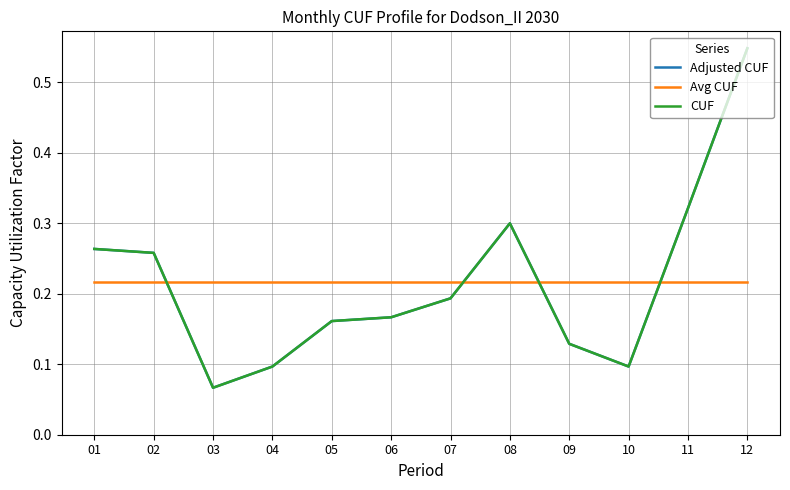

Where is CUF nearest to the value 0?

03